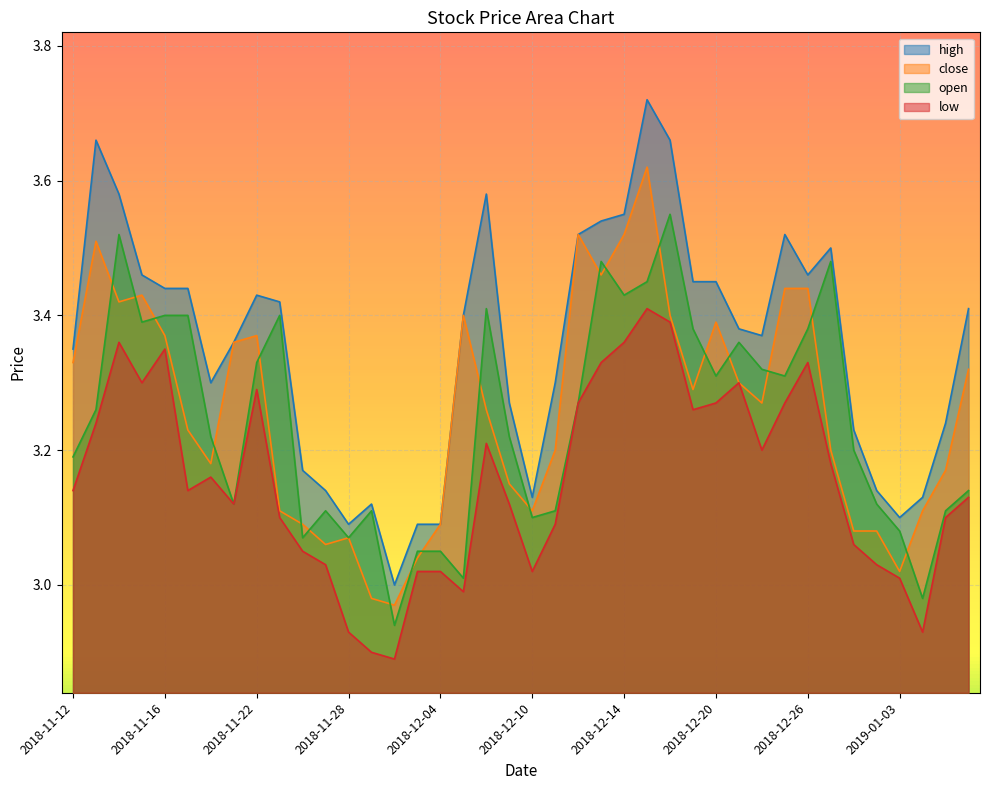

What is the label of the 36th point from the left?

2019-01-02